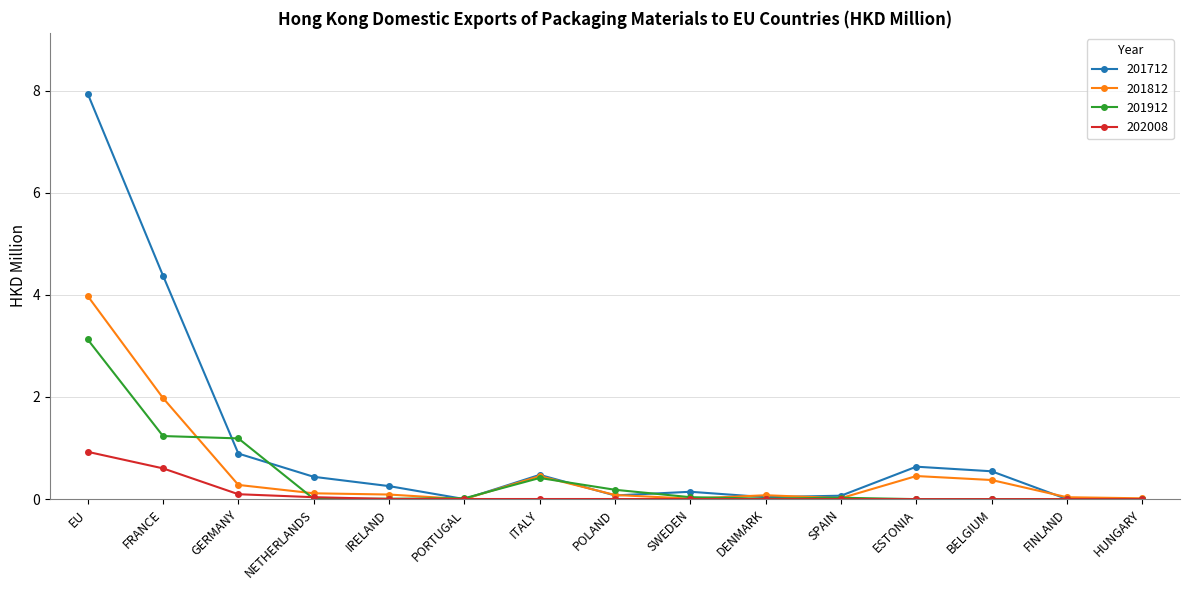

Which series has the largest range (max minus min)?

201712